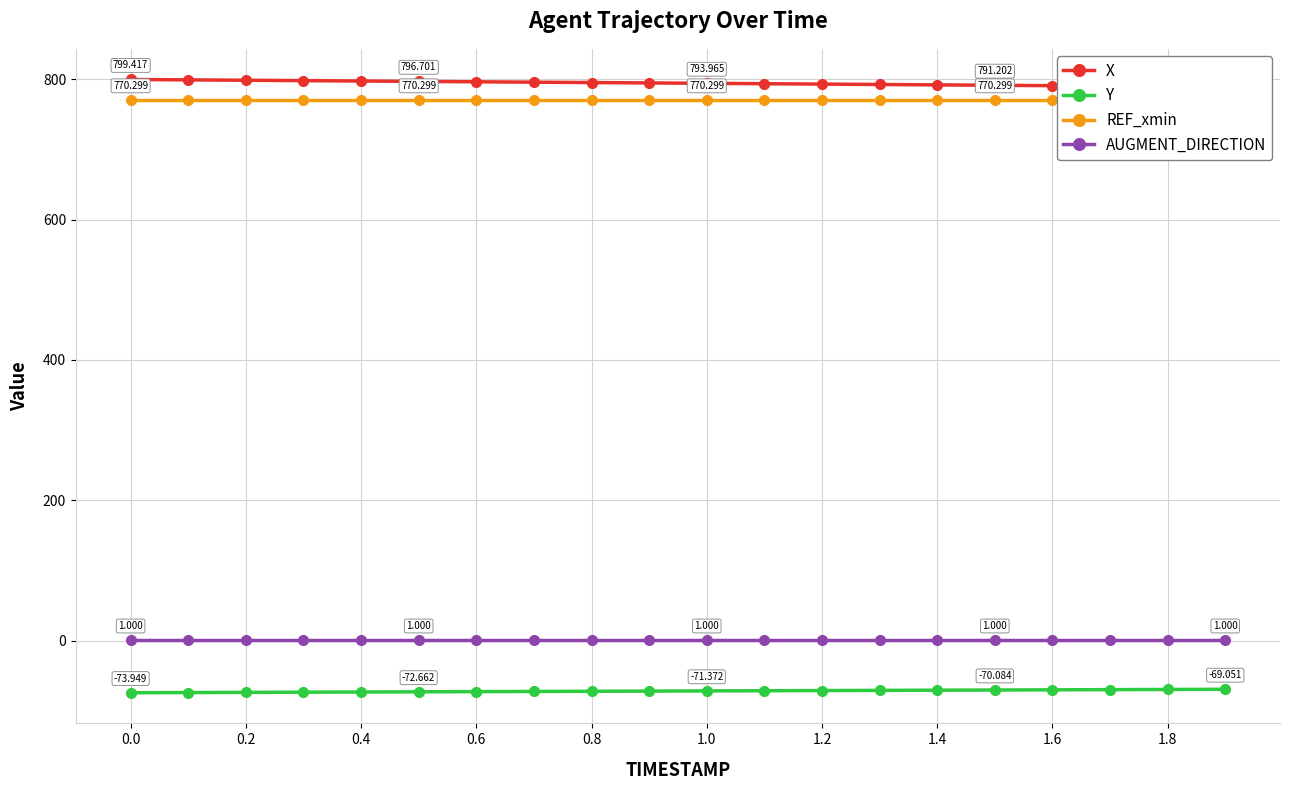

True or false: AUGMENT_DIRECTION and Y intersect in this chart.

False